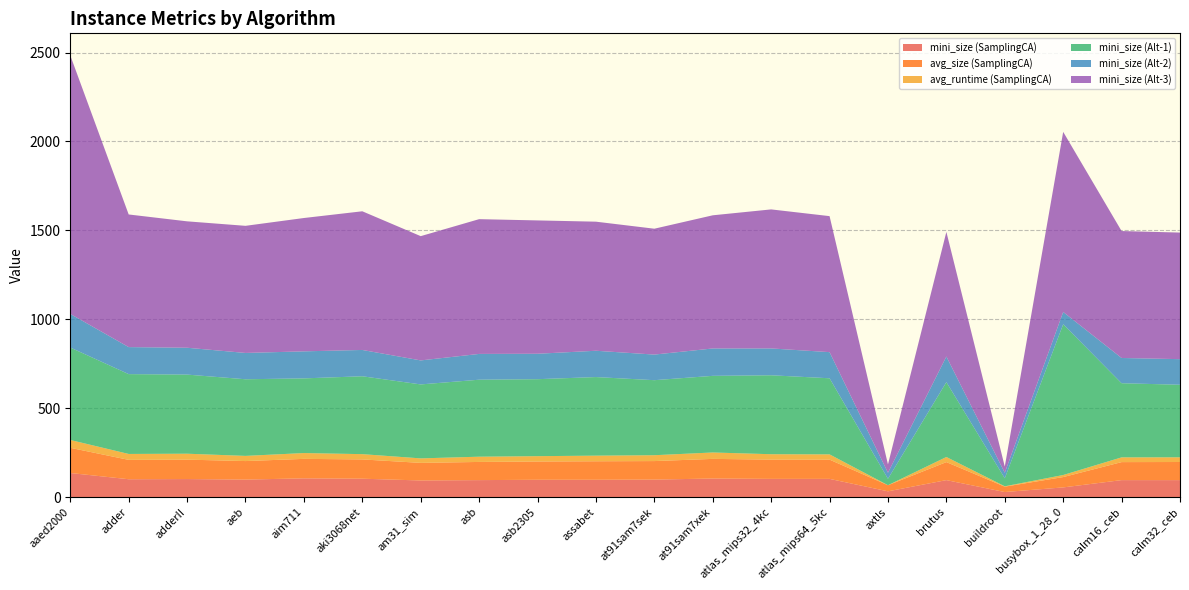

Reading left to right, what are all the values shown in this chart?

mini_size (SamplingCA): aaed2000=135.0	adder=100.0	adderII=101.0	aeb=98.0	aim711=105.0	aki3068net=103.0	am31_sim=93.0	asb=95.0	asb2305=97.0	assabet=97.0	at91sam7sek=98.0	at91sam7xek=104.0	atlas_mips32_4kc=102.0	atlas_mips64_5kc=102.0	axtls=32.0	brutus=95.0	buildroot=28.0	busybox_1_28_0=54.0	calm16_ceb=95.0	calm32_ceb=95.0
avg_size (SamplingCA): aaed2000=141.7	adder=108.9	adderII=109.2	aeb=104.2	aim711=109.5	aki3068net=108.4	am31_sim=99.0	asb=102.2	asb2305=102.7	assabet=104.0	at91sam7sek=104.1	at91sam7xek=110.4	atlas_mips32_4kc=108.3	atlas_mips64_5kc=108.1	axtls=34.3	brutus=101.3	buildroot=30.2	busybox_1_28_0=58.1	calm16_ceb=101.3	calm32_ceb=101.8
avg_runtime (SamplingCA): aaed2000=44.1	adder=33.3	adderII=33.4	aeb=29.1	aim711=32.7	aki3068net=29.7	am31_sim=25.3	asb=29.5	asb2305=30.0	assabet=31.6	at91sam7sek=33.0	at91sam7xek=36.1	atlas_mips32_4kc=30.3	atlas_mips64_5kc=29.7	axtls=0.1	brutus=28.8	buildroot=2.0	busybox_1_28_0=11.6	calm16_ceb=26.7	calm32_ceb=26.5
mini_size (Alt-1): aaed2000=520.0	adder=449.0	adderII=445.0	aeb=431.0	aim711=420.0	aki3068net=438.0	am31_sim=416.0	asb=433.0	asb2305=433.0	assabet=442.0	at91sam7sek=422.0	at91sam7xek=431.0	atlas_mips32_4kc=444.0	atlas_mips64_5kc=428.0	axtls=36.0	brutus=421.0	buildroot=45.0	busybox_1_28_0=848.0	calm16_ceb=417.0	calm32_ceb=408.0
mini_size (Alt-2): aaed2000=189.0	adder=152.0	adderII=151.0	aeb=148.0	aim711=152.0	aki3068net=148.0	am31_sim=135.0	asb=145.0	asb2305=143.0	assabet=148.0	at91sam7sek=144.0	at91sam7xek=154.0	atlas_mips32_4kc=151.0	atlas_mips64_5kc=147.0	axtls=34.0	brutus=144.0	buildroot=31.0	busybox_1_28_0=69.0	calm16_ceb=142.0	calm32_ceb=144.0
mini_size (Alt-3): aaed2000=1454.0	adder=746.0	adderII=711.0	aeb=715.0	aim711=750.0	aki3068net=780.0	am31_sim=699.0	asb=758.0	asb2305=750.0	assabet=726.0	at91sam7sek=708.0	at91sam7xek=749.0	atlas_mips32_4kc=782.0	atlas_mips64_5kc=765.0	axtls=47.0	brutus=701.0	buildroot=35.0	busybox_1_28_0=1013.0	calm16_ceb=714.0	calm32_ceb=712.0